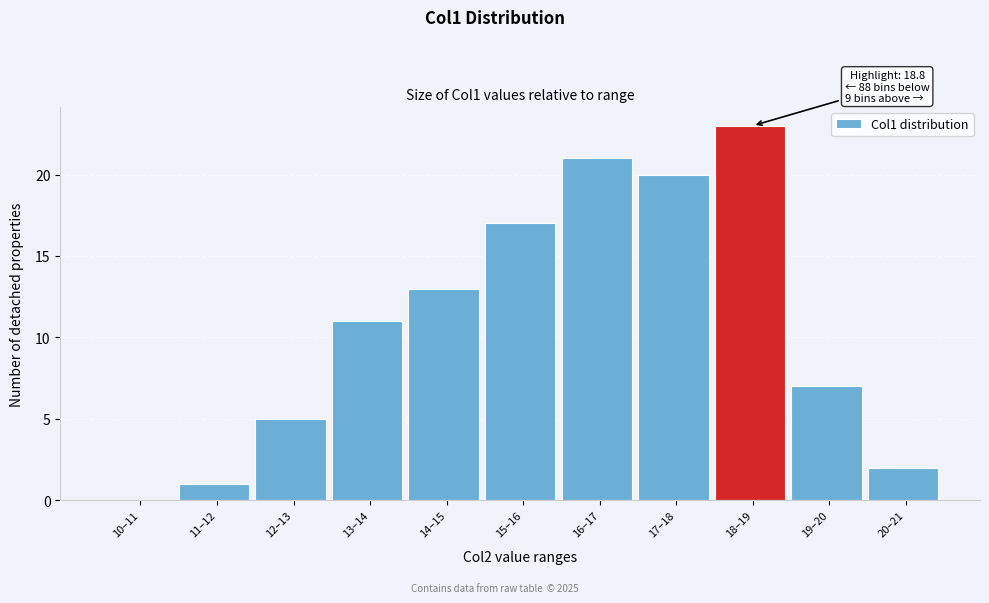

Reading left to right, what are all the values shown in this chart?

10–11=0	11–12=1	12–13=5	13–14=11	14–15=13	15–16=17	16–17=21	17–18=20	18–19=23	19–20=7	20–21=2